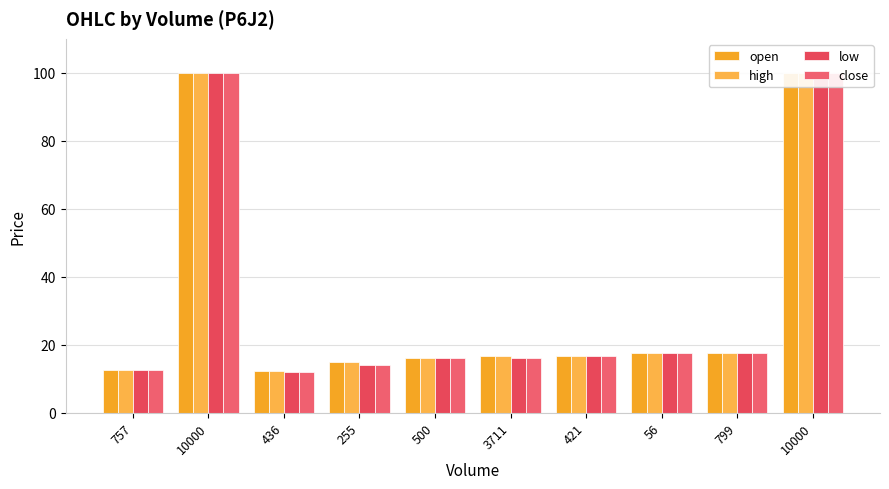

How many groups of bars are there?

10